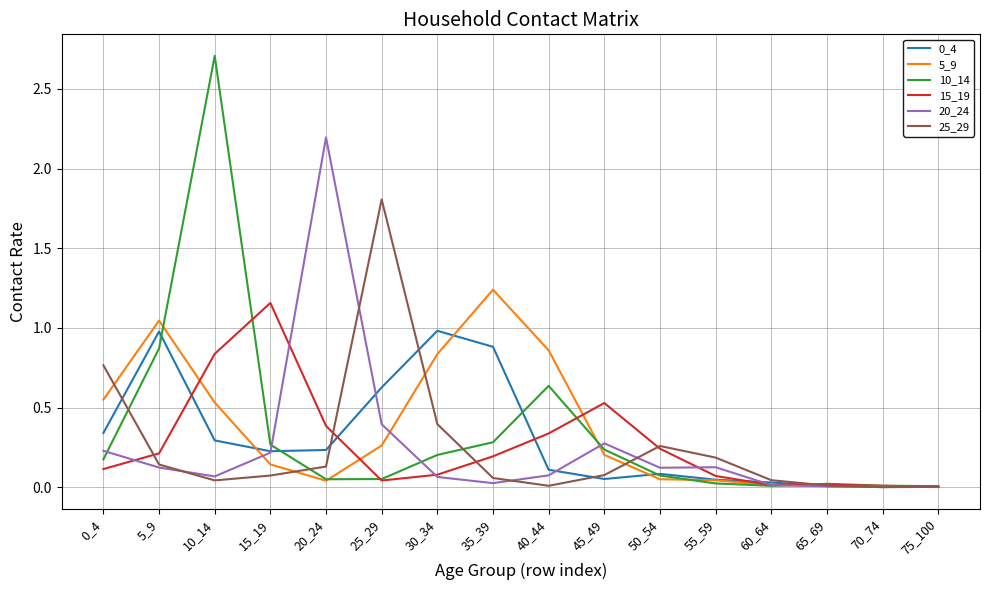

How many categories are shown in the chart?

16